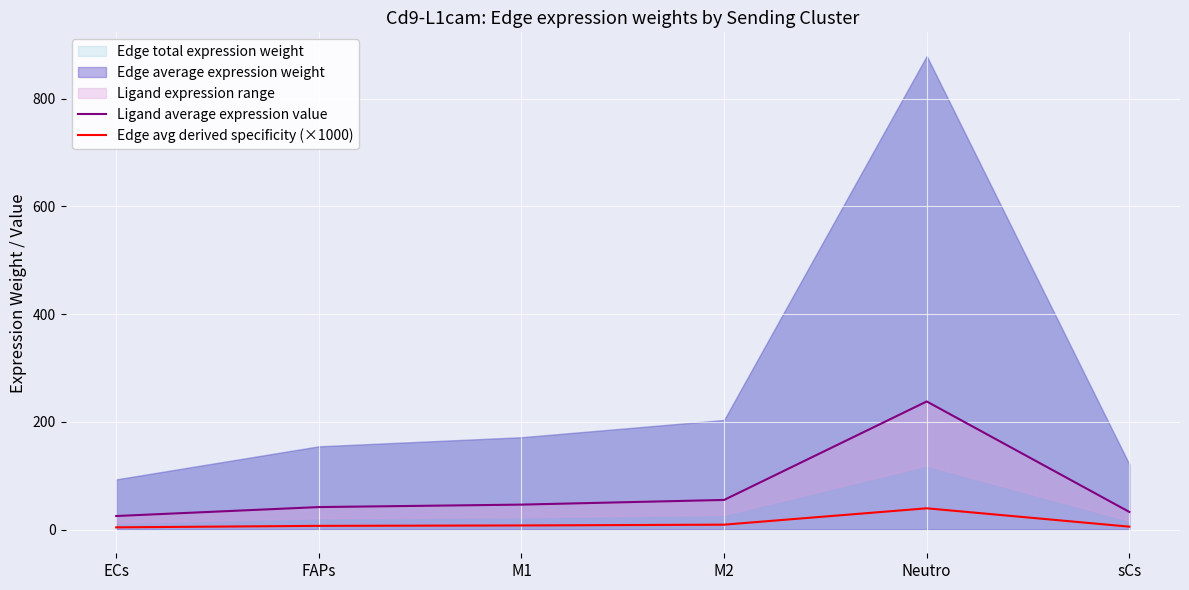

What is the total value across all series at M2?

64.2